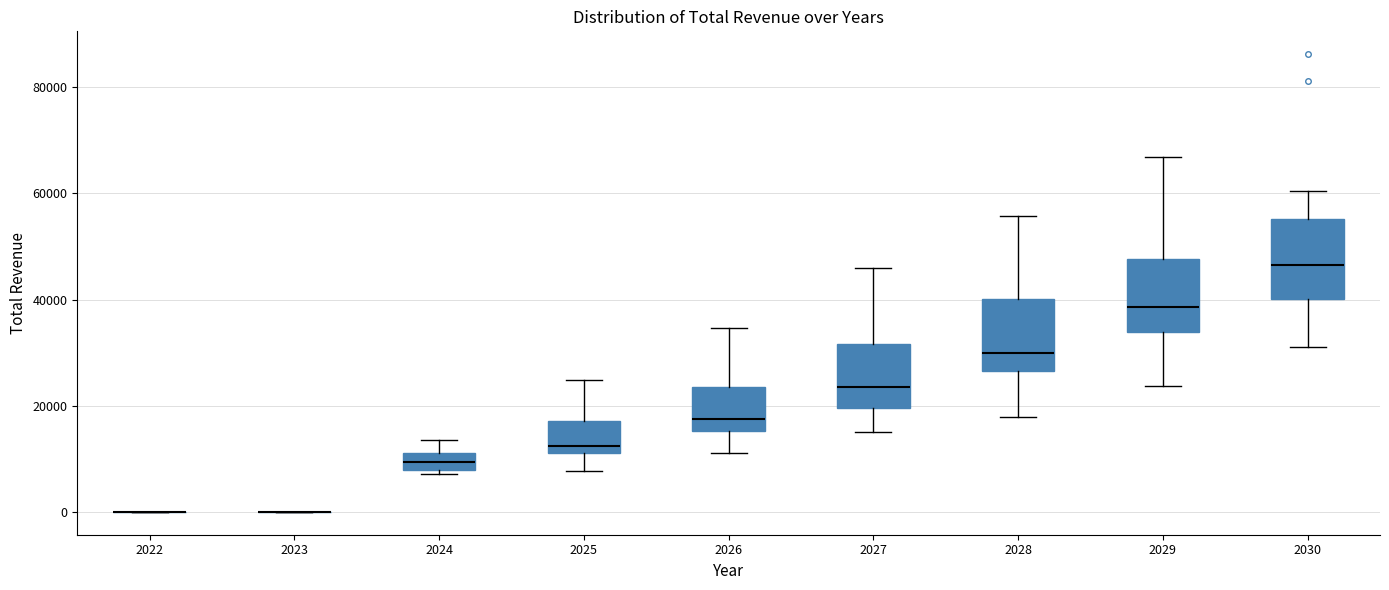

Reading left to right, read every box against the y-axis: the position of its median line, the range the box covers, and the ends of its whiskers. The values are not printed on the chart, so give them approximately, as read against the axis.

2022: box collapsed to a line at 0, whiskers 0 to 0
2023: box collapsed to a line at 0, whiskers 0 to 0
2024: median 10000, box 8000 to 12000, whiskers 8000 (just below the box's lower edge) to 14000
2025: median 12000 (just above the box's lower edge), box 12000 to 18000, whiskers 8000 to 24000
2026: median 18000, box 16000 to 24000, whiskers 12000 to 34000
2027: median 24000, box 20000 to 32000, whiskers 16000 to 46000
2028: median 30000, box 26000 to 40000, whiskers 18000 to 56000
2029: median 38000, box 34000 to 48000, whiskers 24000 to 66000
2030: median 46000, box 40000 to 56000, whiskers 32000 to 60000